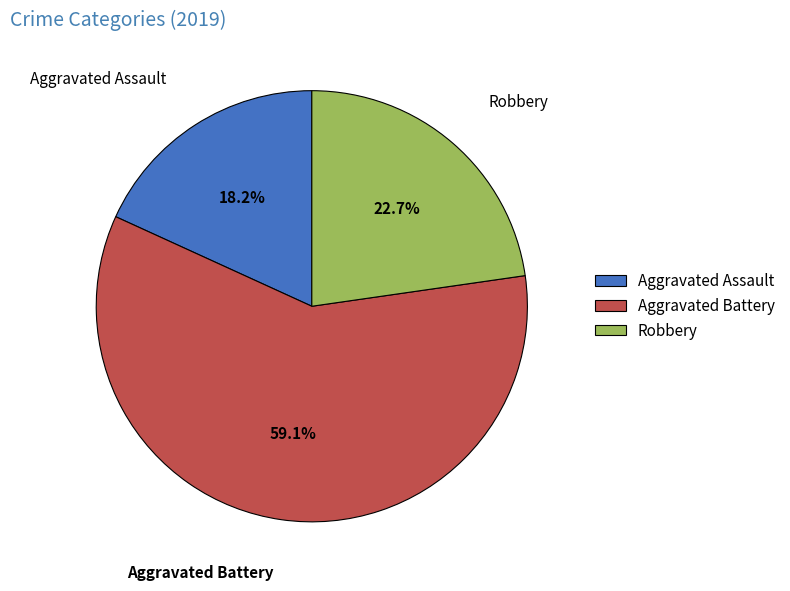

Count the number of slices in the pie.

3